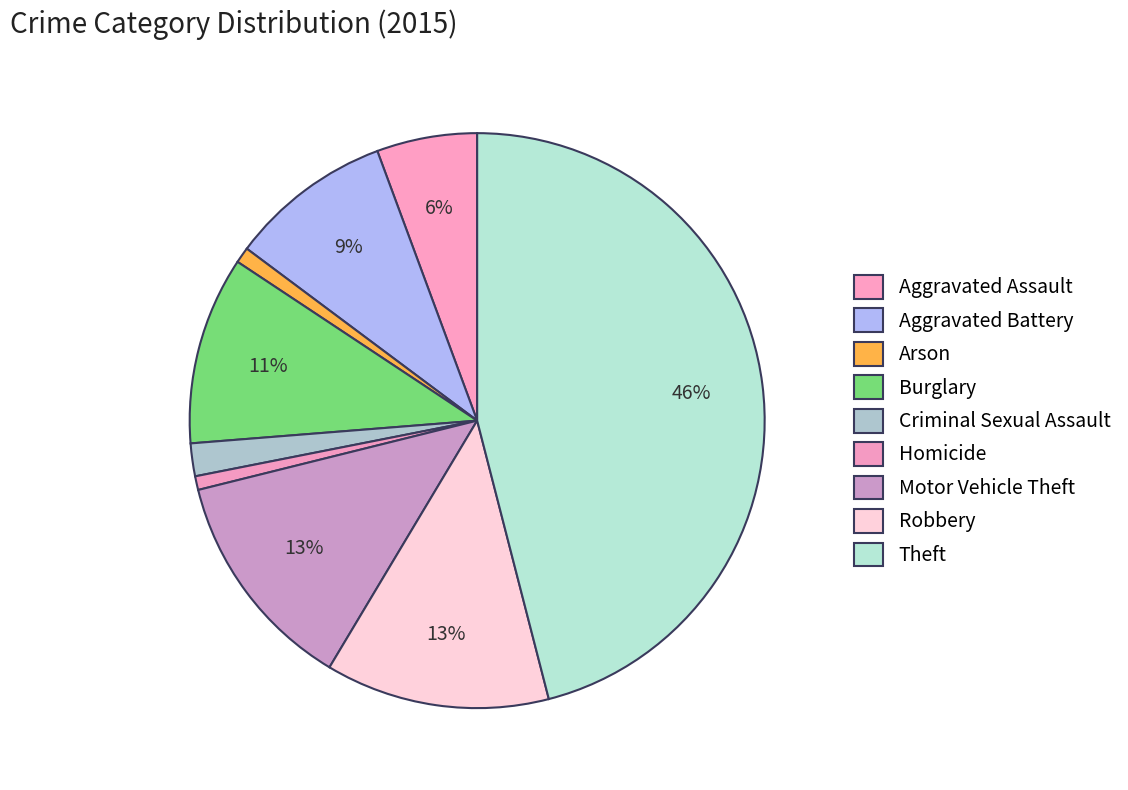

Does Homicide account for over 50% of the chart?

No